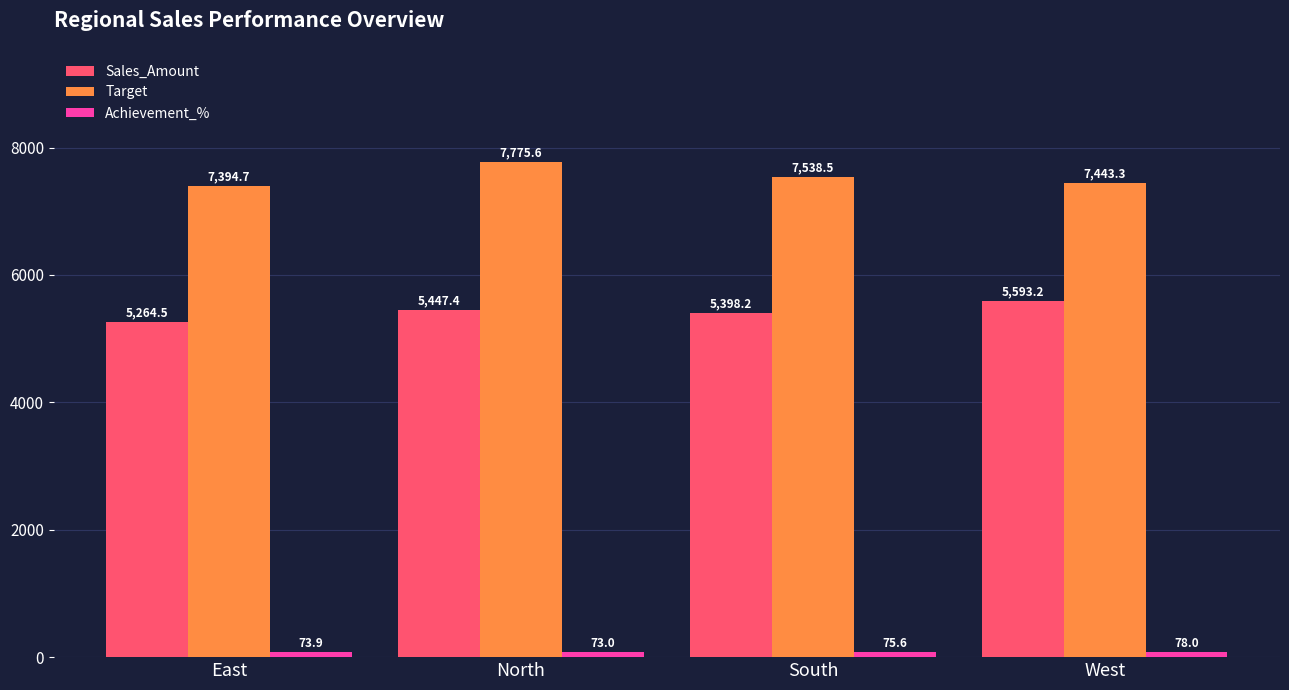

What is the difference between the maximum and minimum values in the Sales_Amount series?

328.7